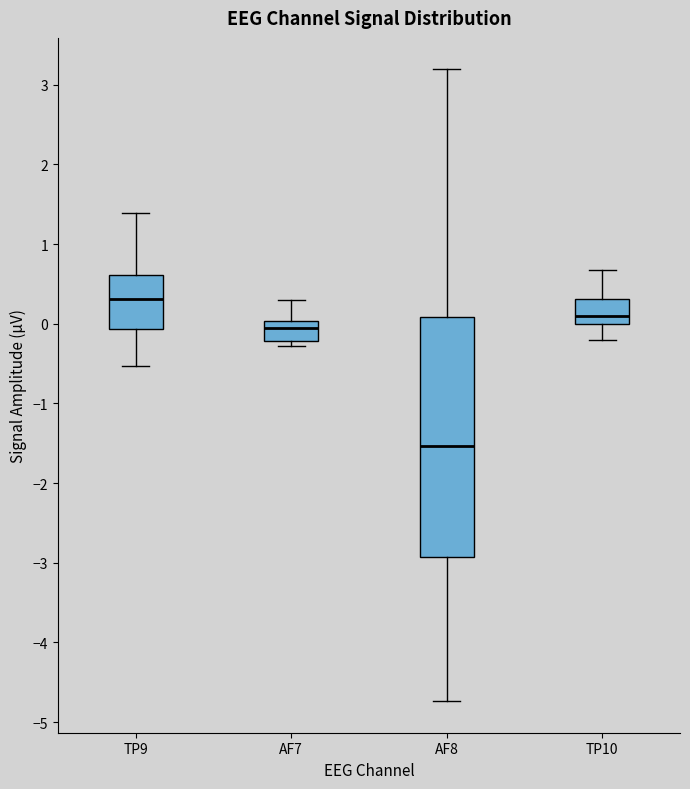

Where does the lower whisker of the box for AF8 end on the y-axis? The values are not printed on the chart, so give them approximately, as read against the axis.

-4.7